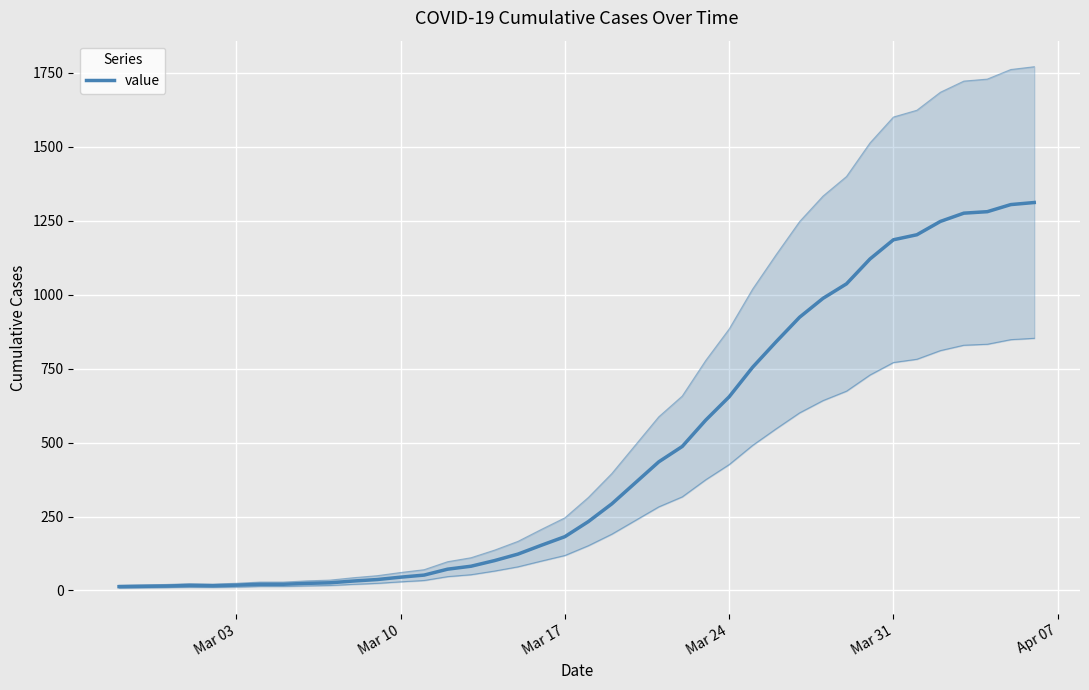

How many interior local valleys (lower than both neighbors) does the data have?

1